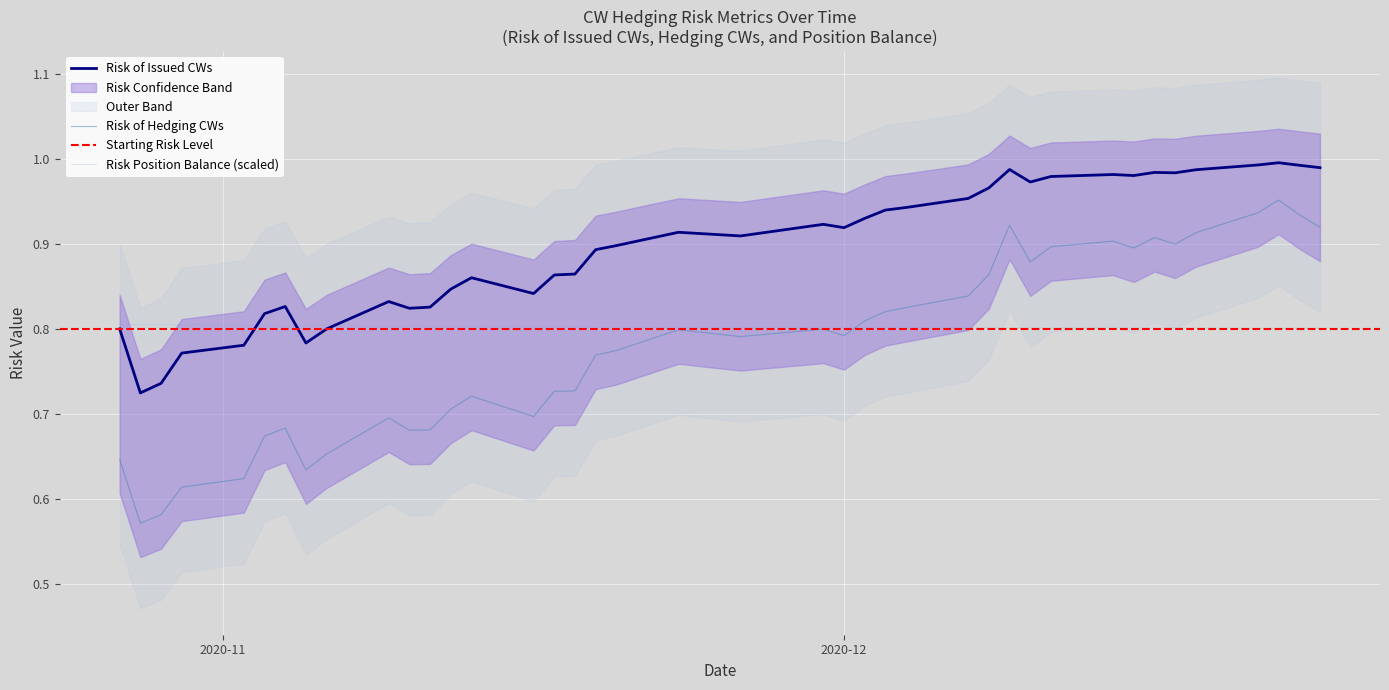

Which series has the largest total across all categories?

Risk of Issued CWs